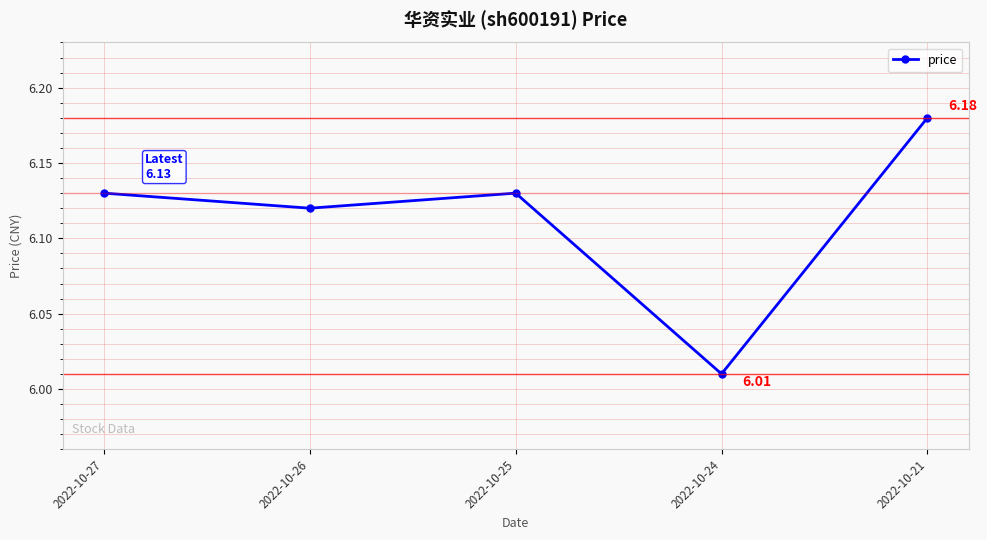

At which category does the data reach its first local peak?

2022-10-25